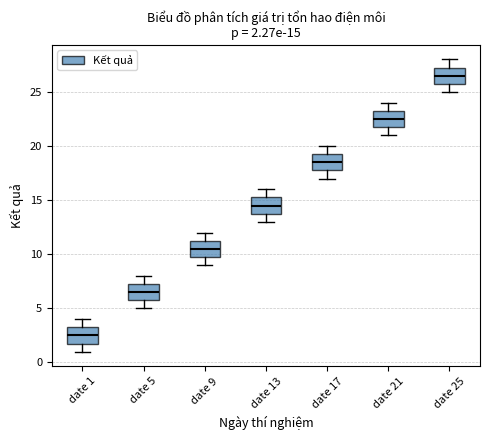

Which box has the highest median line?

date 25